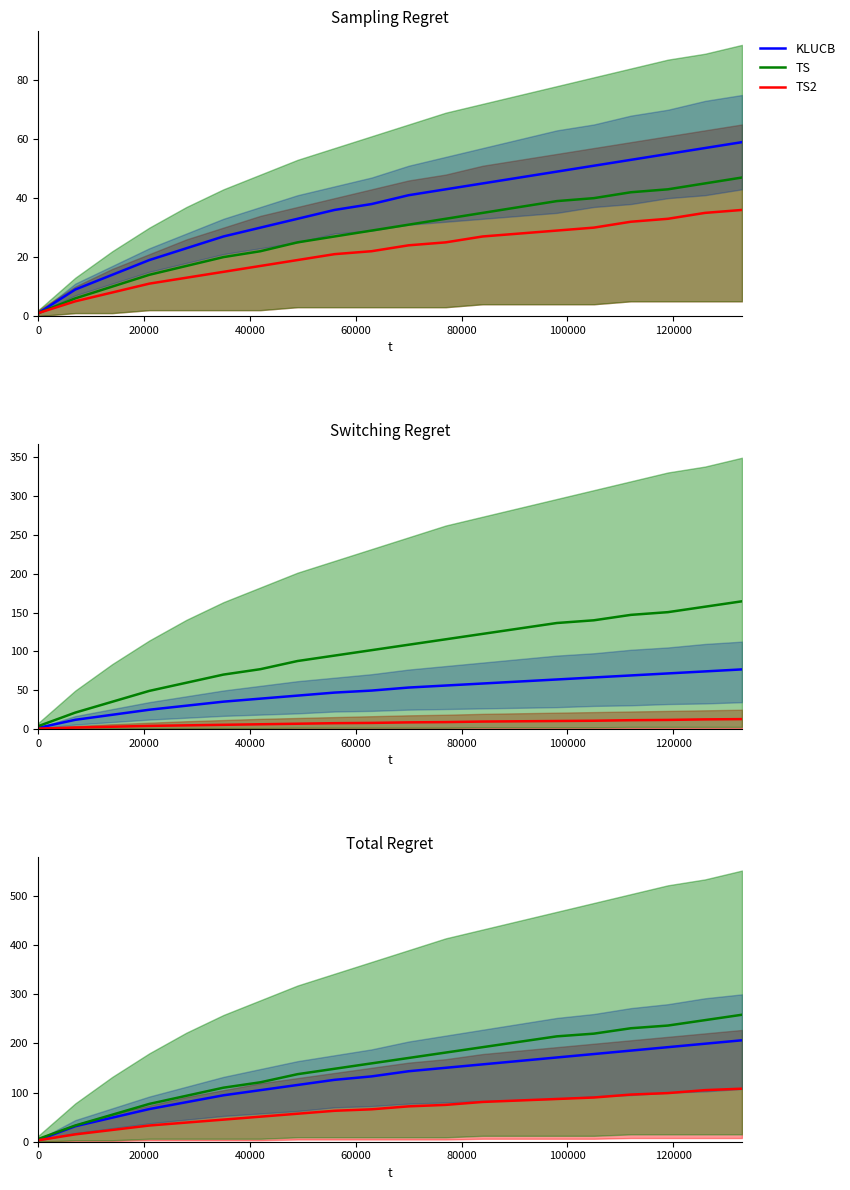

True or false: KLUCB has more than 1 interior local peaks.

False